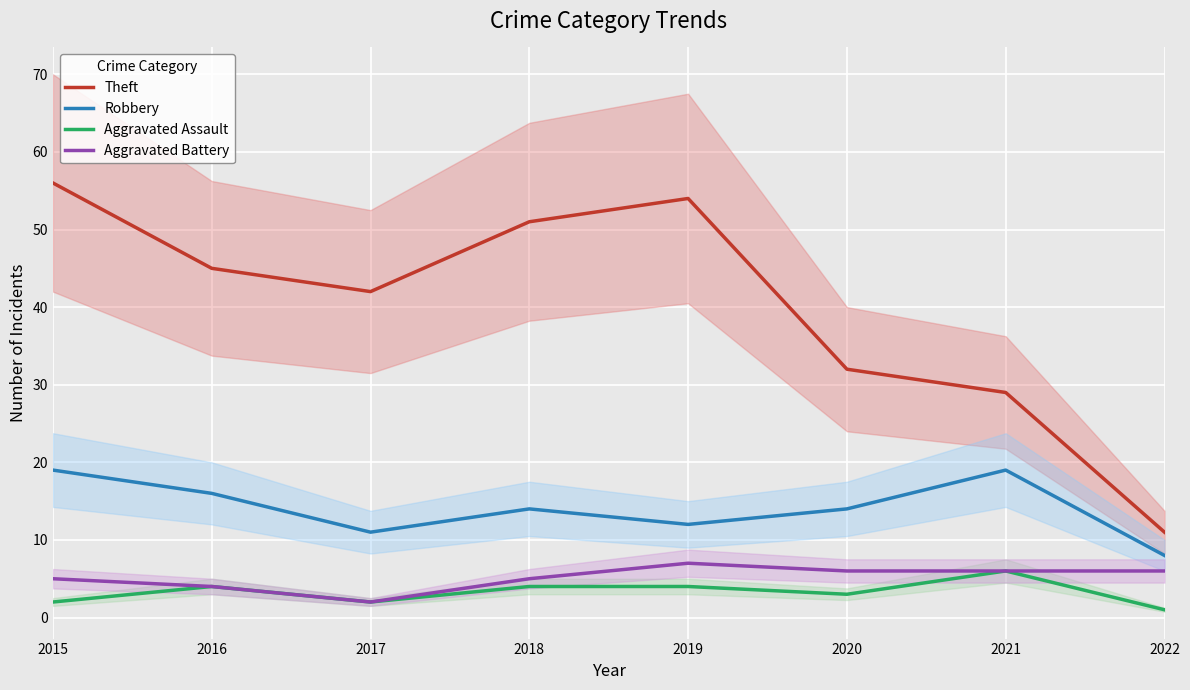

Where is the first local minimum for Robbery?

2017